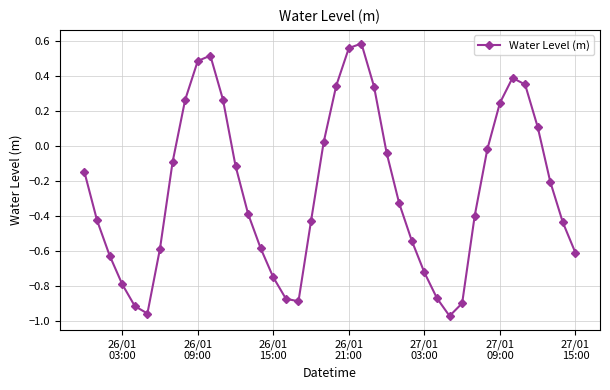

How many interior local peaks (higher than both neighbors) does the data have?

3